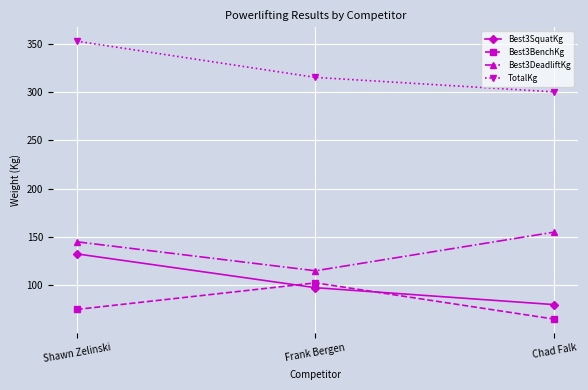

How many lines are shown in the chart?

4